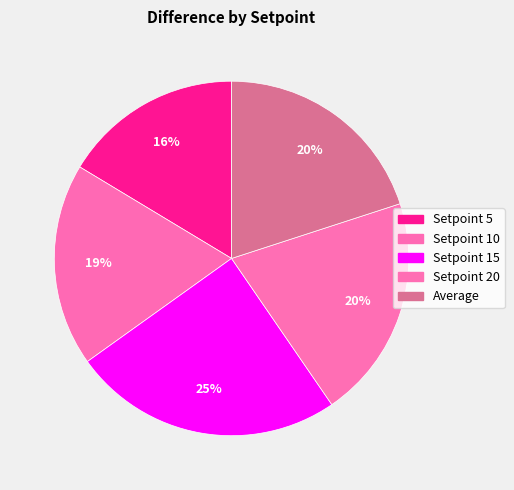

Count the number of slices in the pie.

5